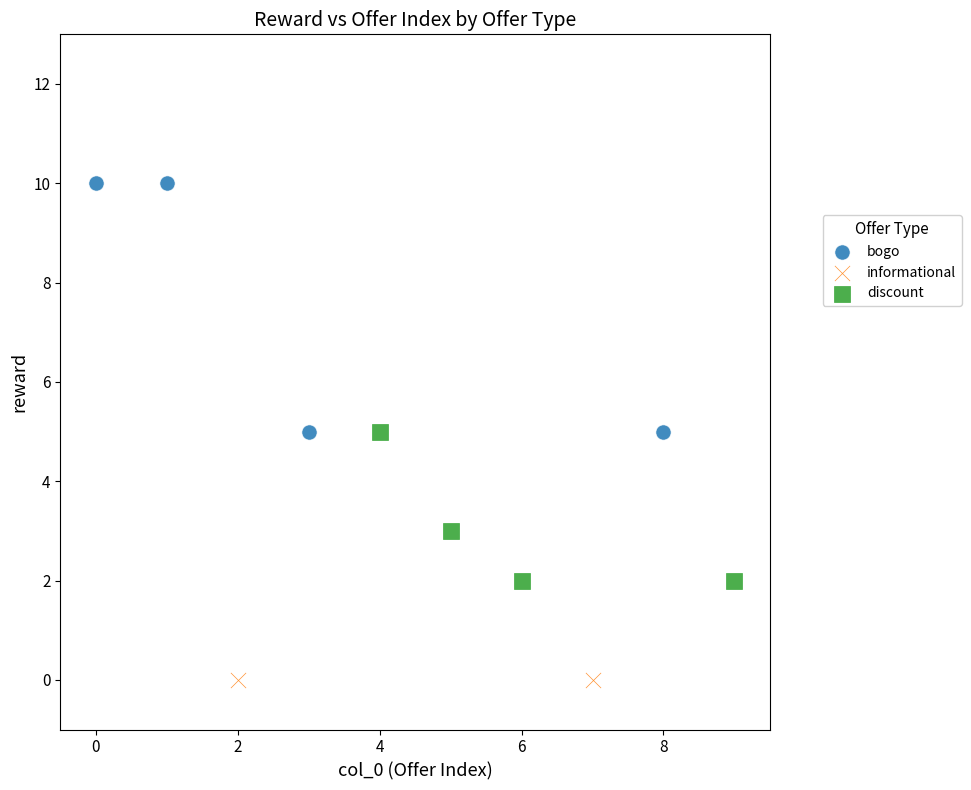

Which series contains the highest Y value?

bogo